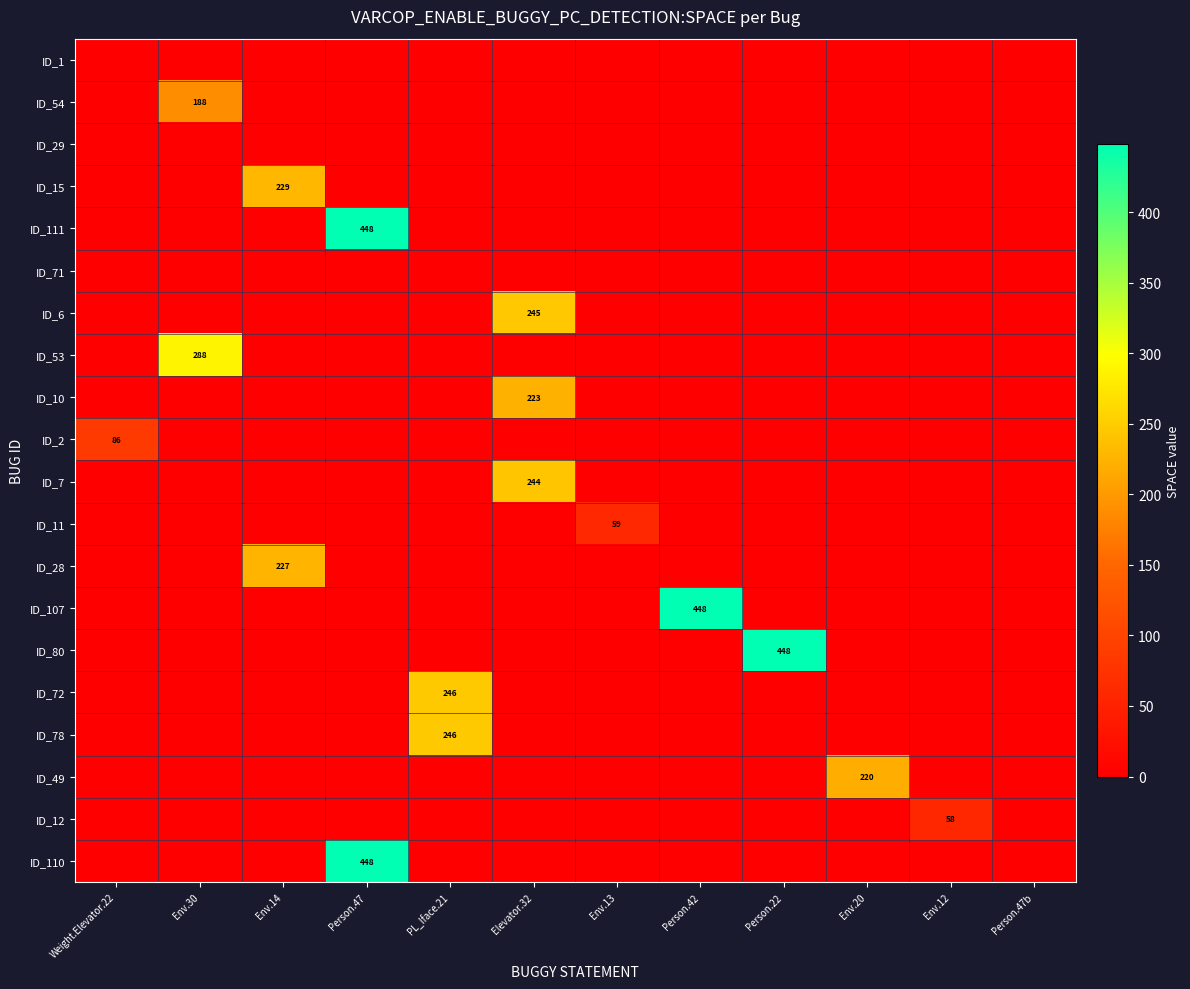

True or false: ID_11 has a value of 0 at Env.14.

True